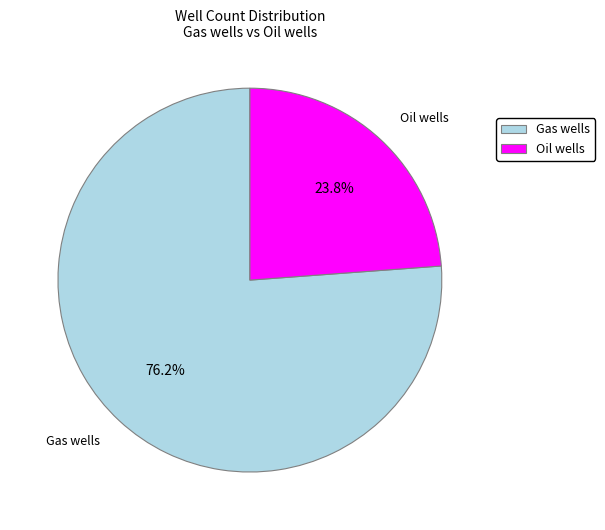

To the nearest percent, what percentage of the pie is Gas wells?

76%